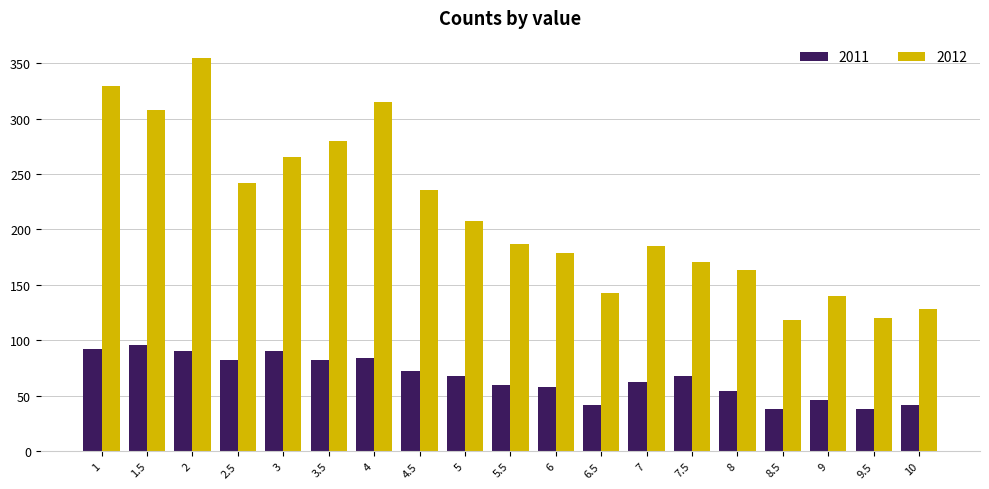

Reading right to left, extract all data points from this chart.

2011: 42	38	46	38	54	68	62	42	58	60	68	72	84	82	90	82	90	96	92
2012: 128	120	140	118	163	171	185	143	179	187	208	236	315	280	265	242	355	308	329